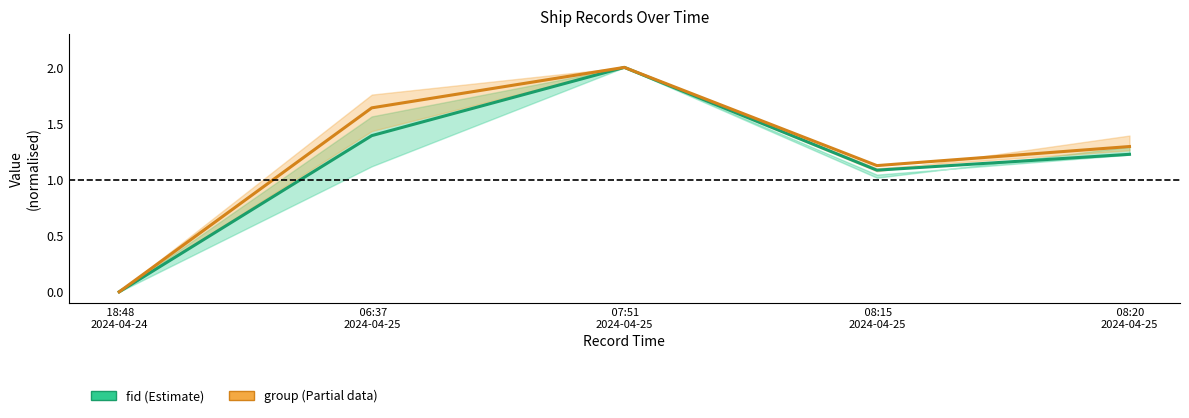

True or false: group (Estimate based on partial data) and fid (Estimate) cross at least once.

False